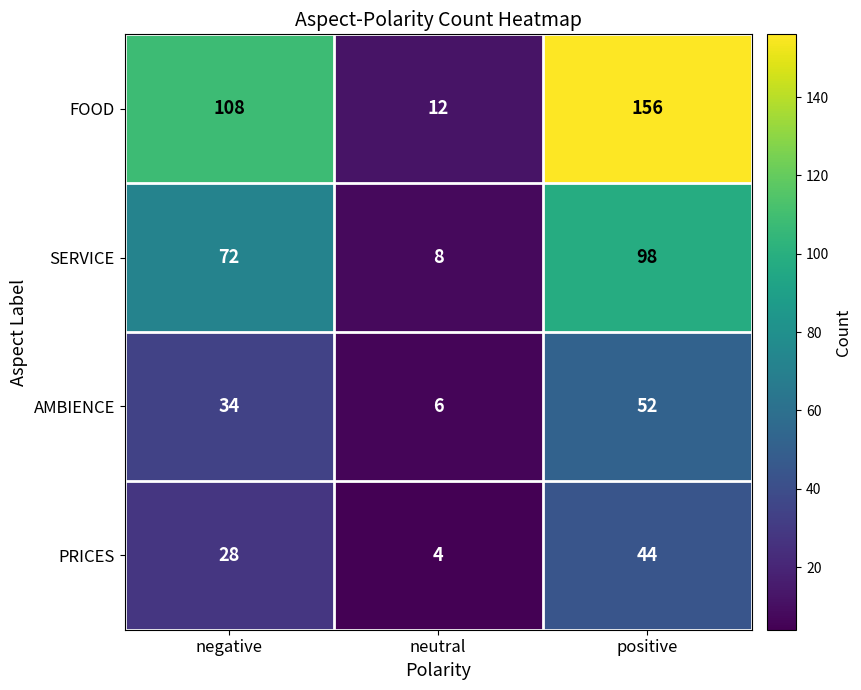

At neutral, list the series in order from smallest to largest.

PRICES, AMBIENCE, SERVICE, FOOD